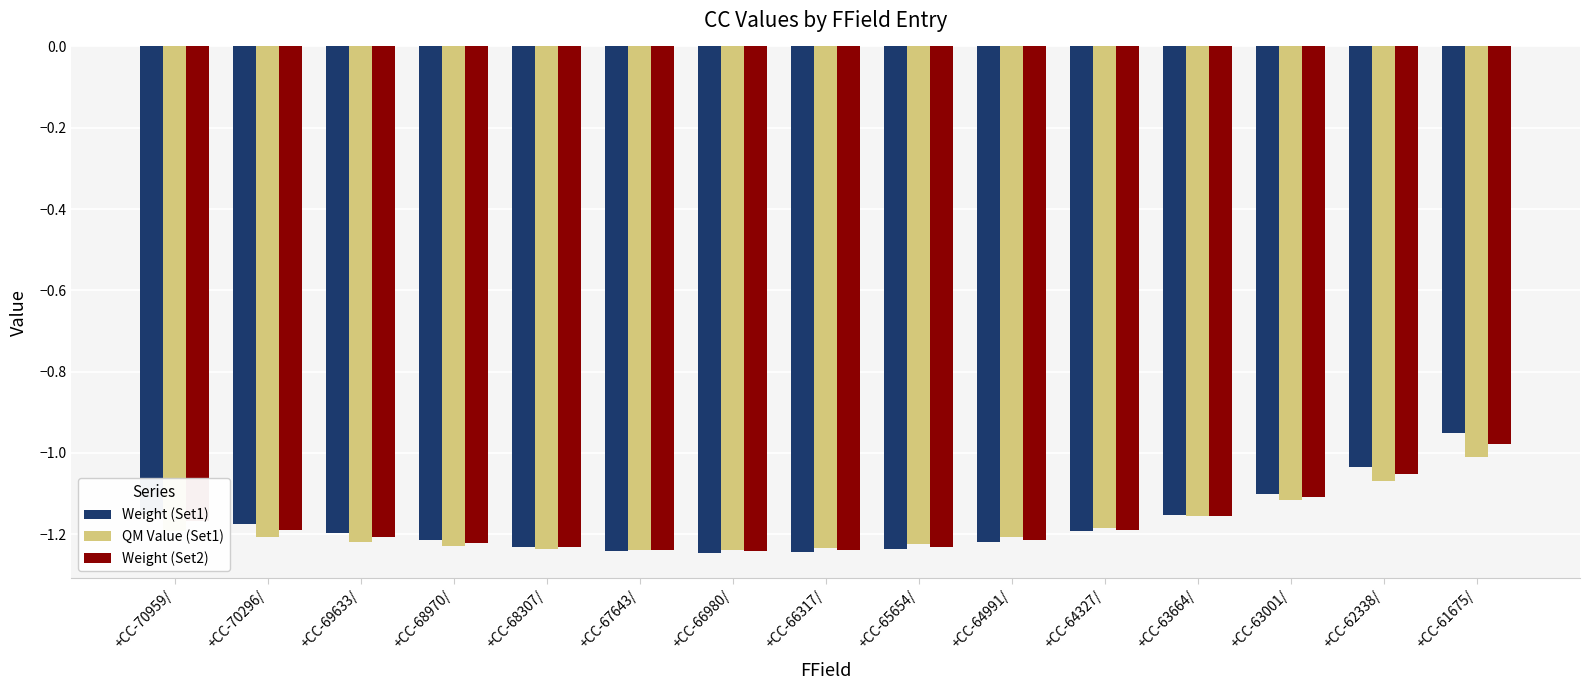

Does the chart contain stacked bars?

No